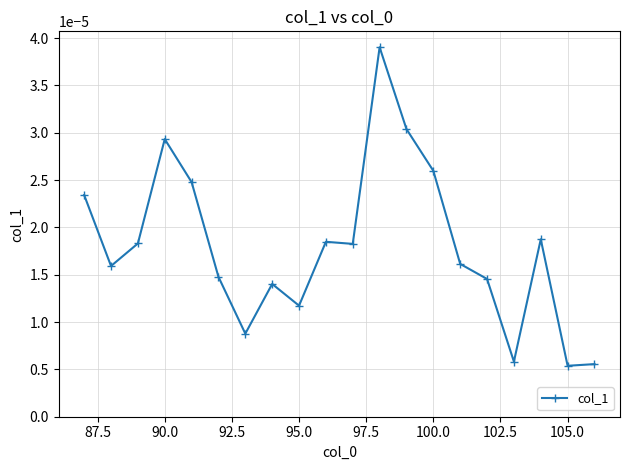

True or false: the data has more than 1 interior local peaks.

True